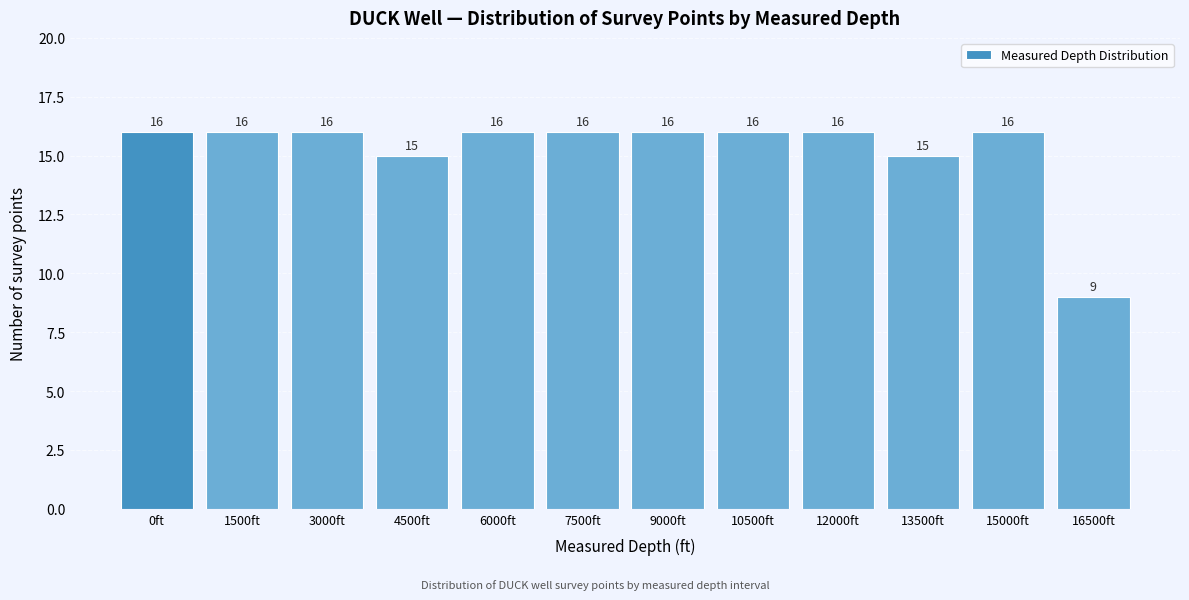

Reading left to right, list all the values displayed in this chart.

16	16	16	15	16	16	16	16	16	15	16	9